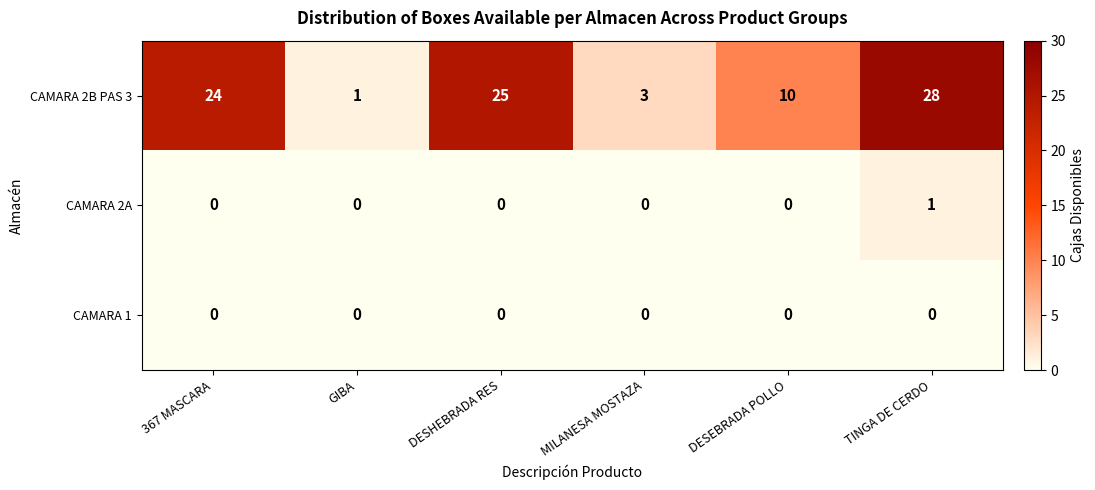

What value does the CAMARA 2B PAS 3 series have at DESEBRADA POLLO?

10